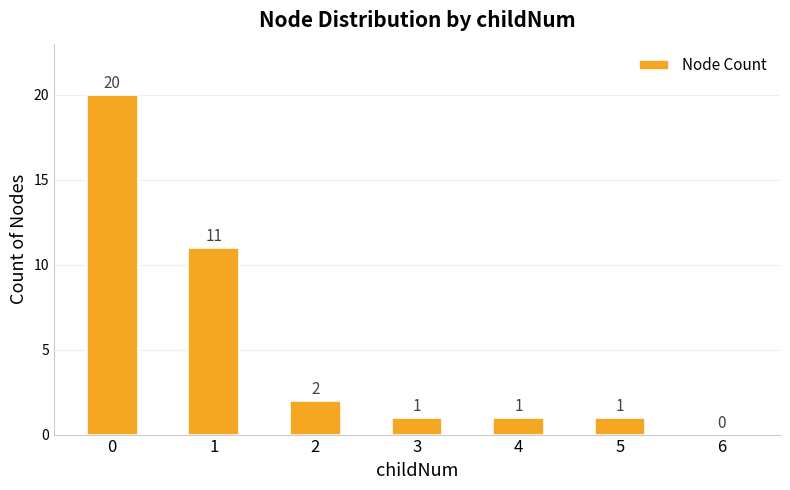

How many positive values are there?

6